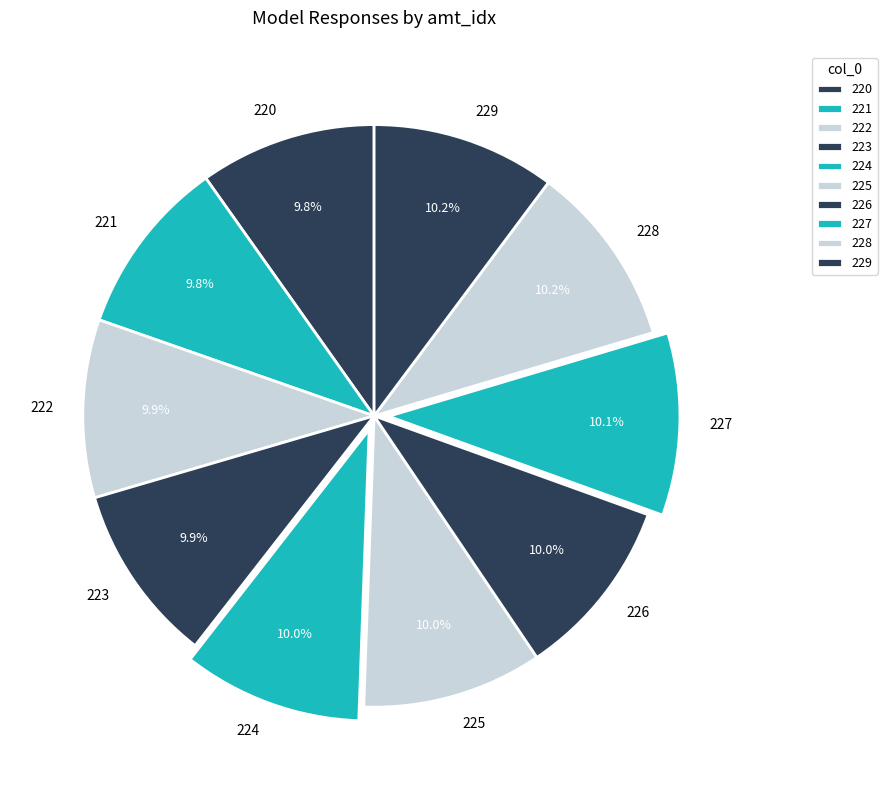

To the nearest percent, what percentage of the pie is 229?

10%